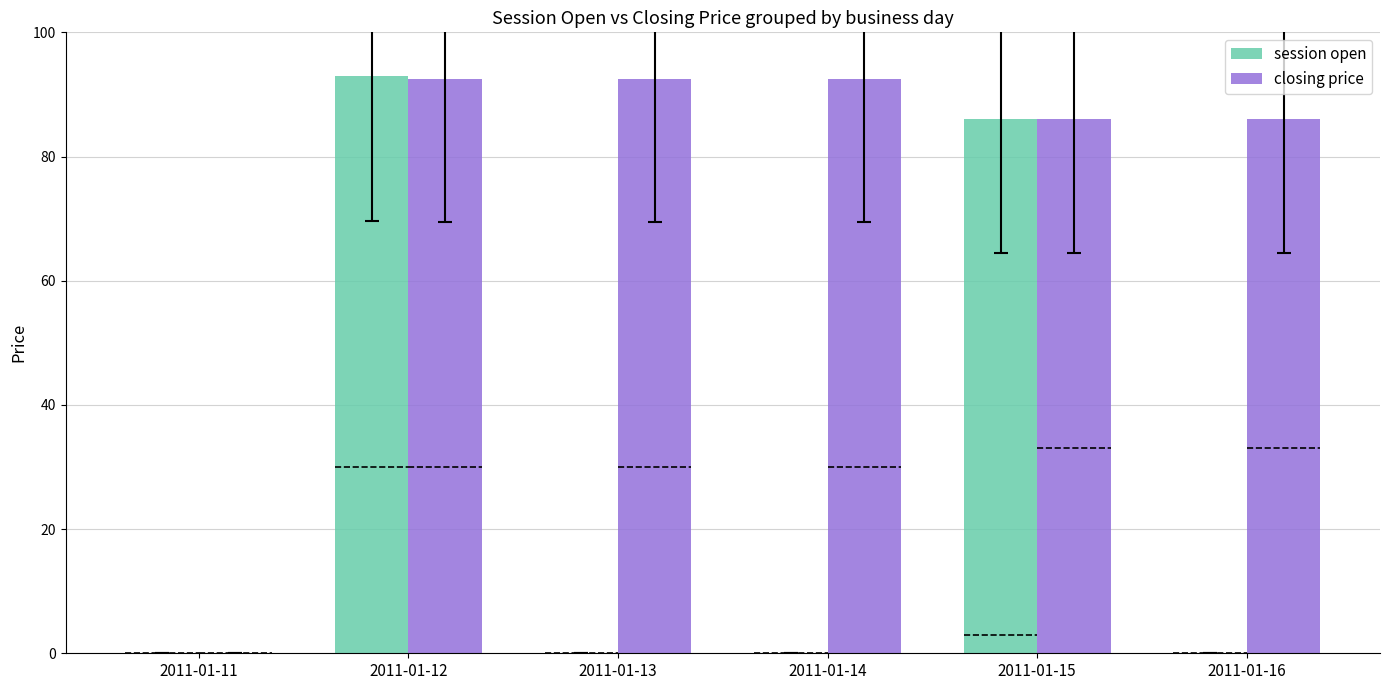

What is the maximum value shown in the chart?

92.9